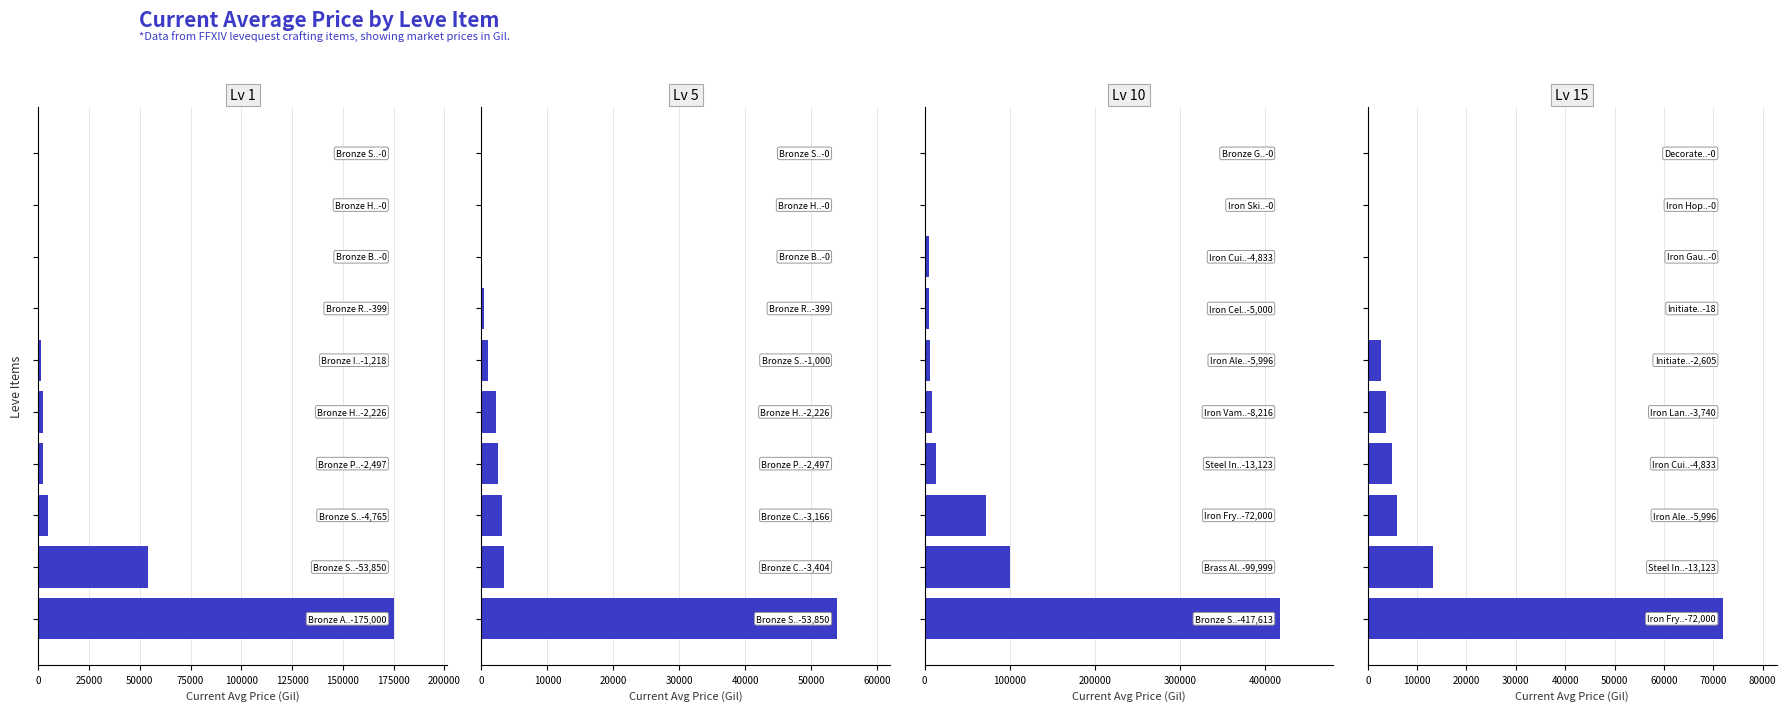

How many series are shown in this chart?

4